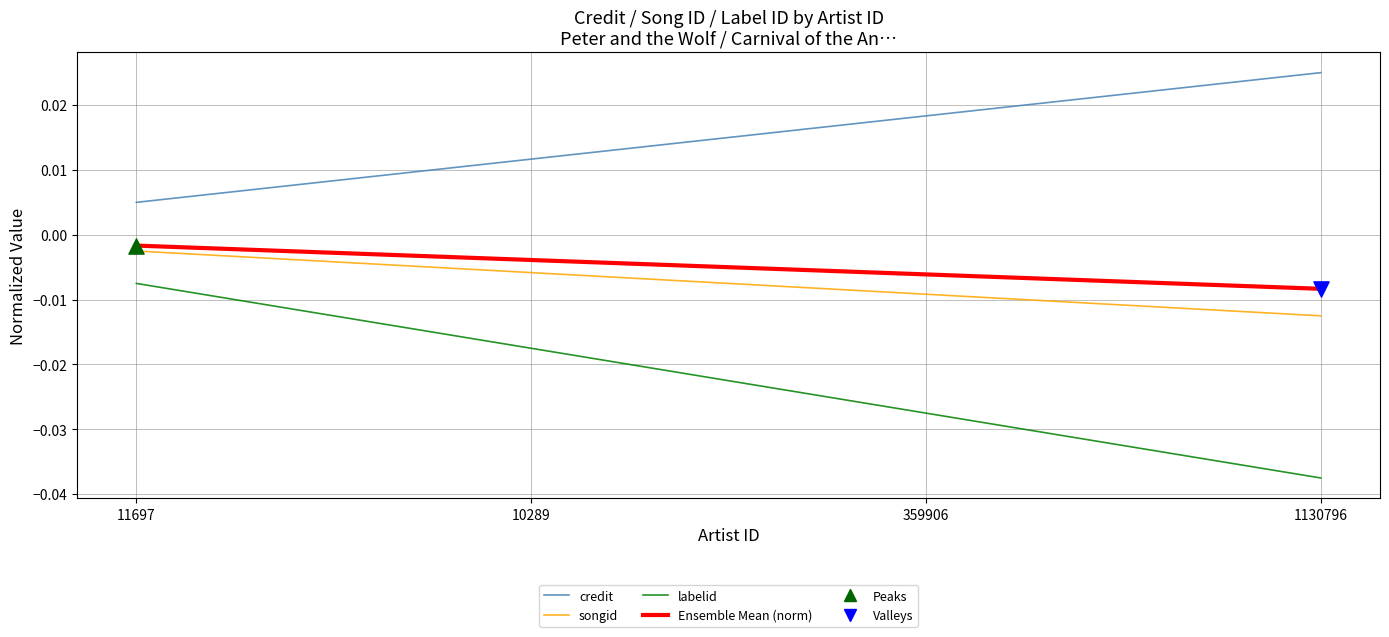

Which category has the lowest value across all series?

1130796